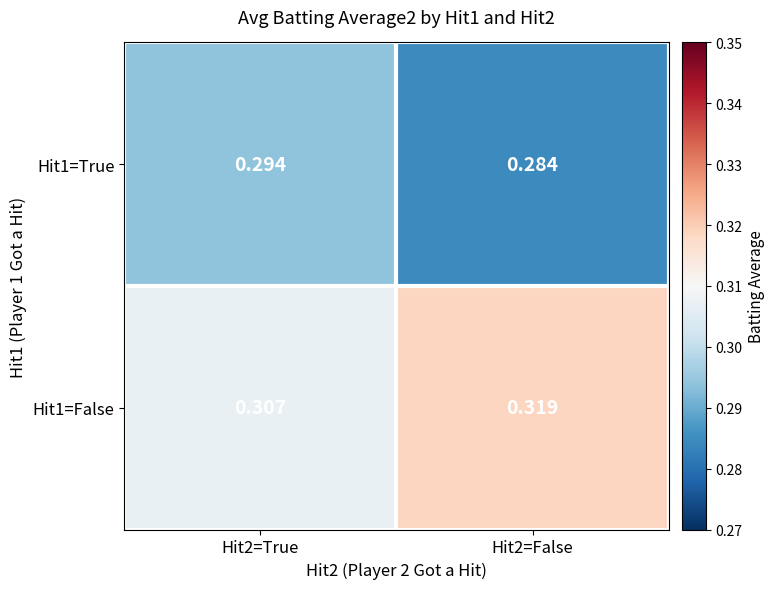

Which category has the lowest value across all series?

Hit2=False